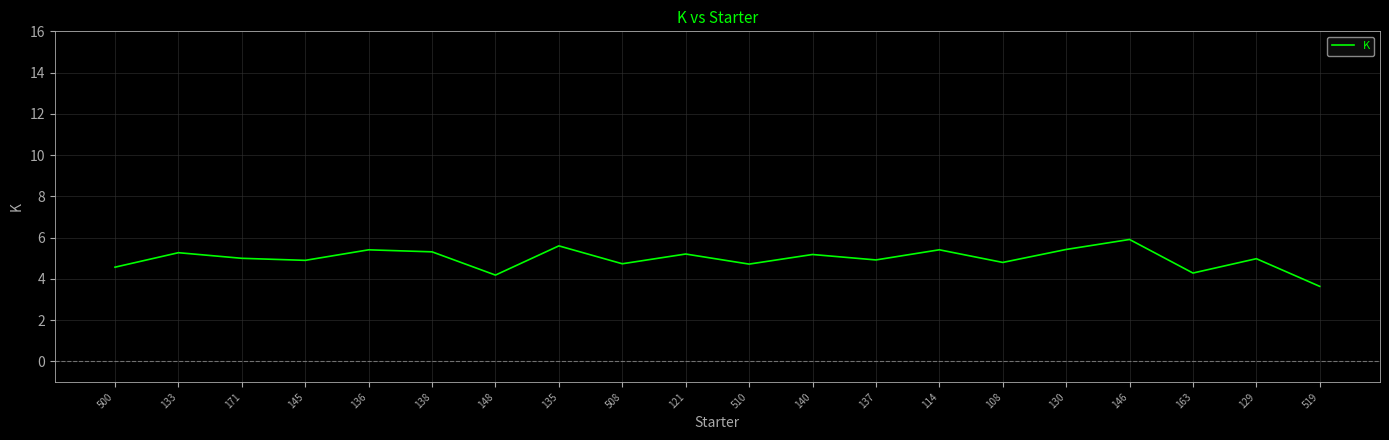

How many interior local valleys (lower than both neighbors) does the data have?

7